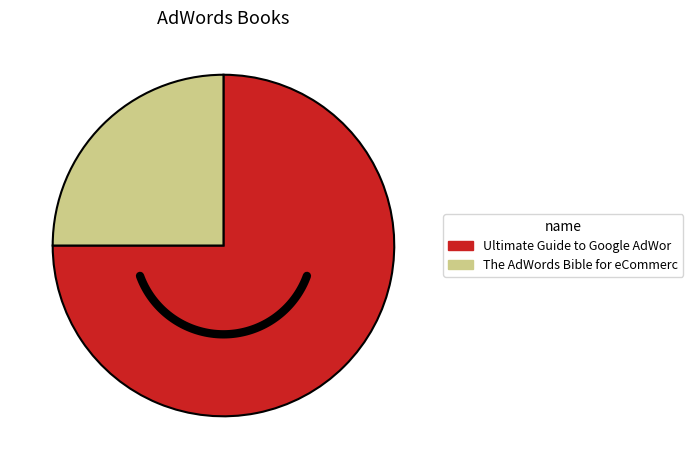

What is the smallest slice in the pie chart?

The AdWords Bible for eCommerce